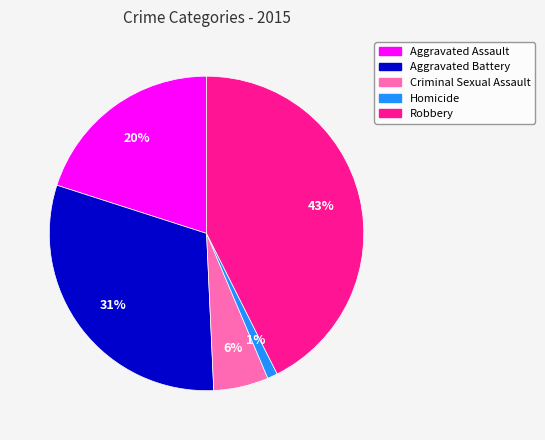

To the nearest percent, what is the difference between the largest and smallest slice percentages?

42%